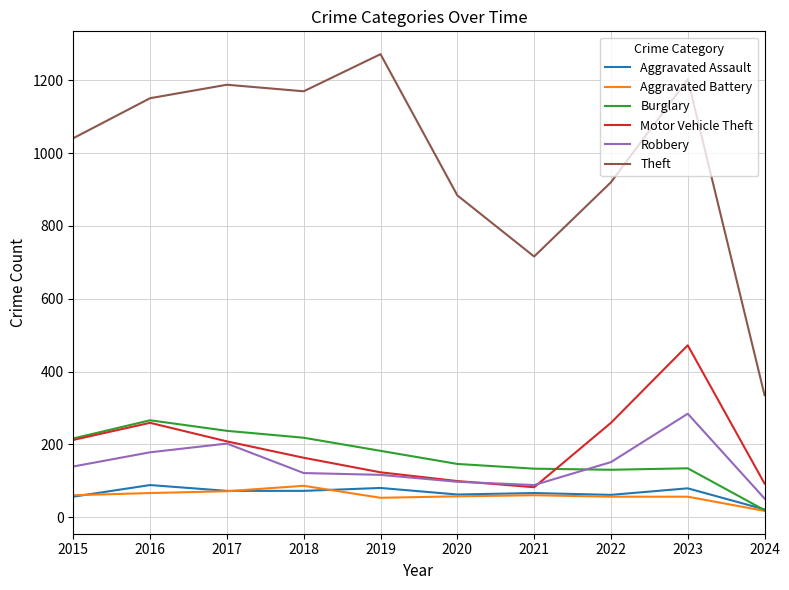

True or false: Theft has more than 0 interior local peaks.

True